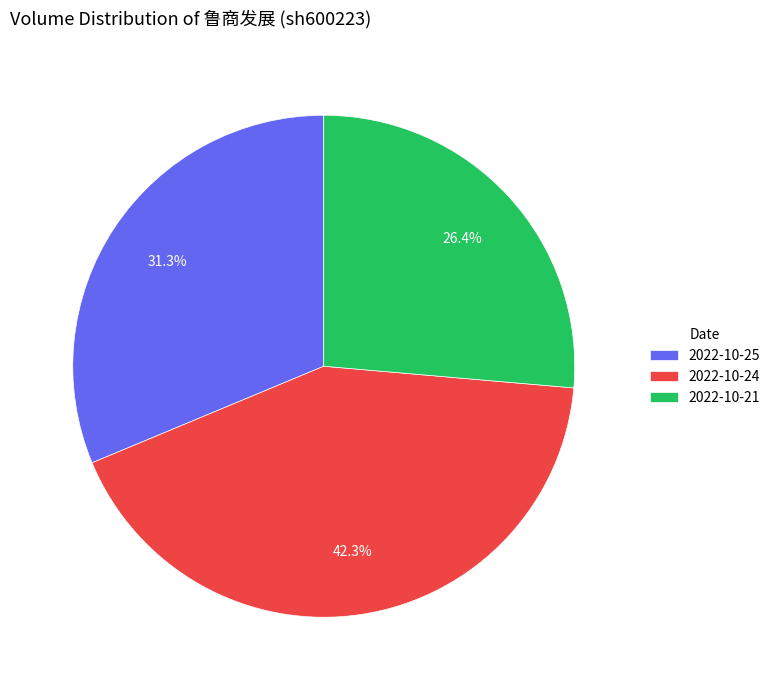

What percentage do 2022-10-24 and 2022-10-21 together represent?

68.7%